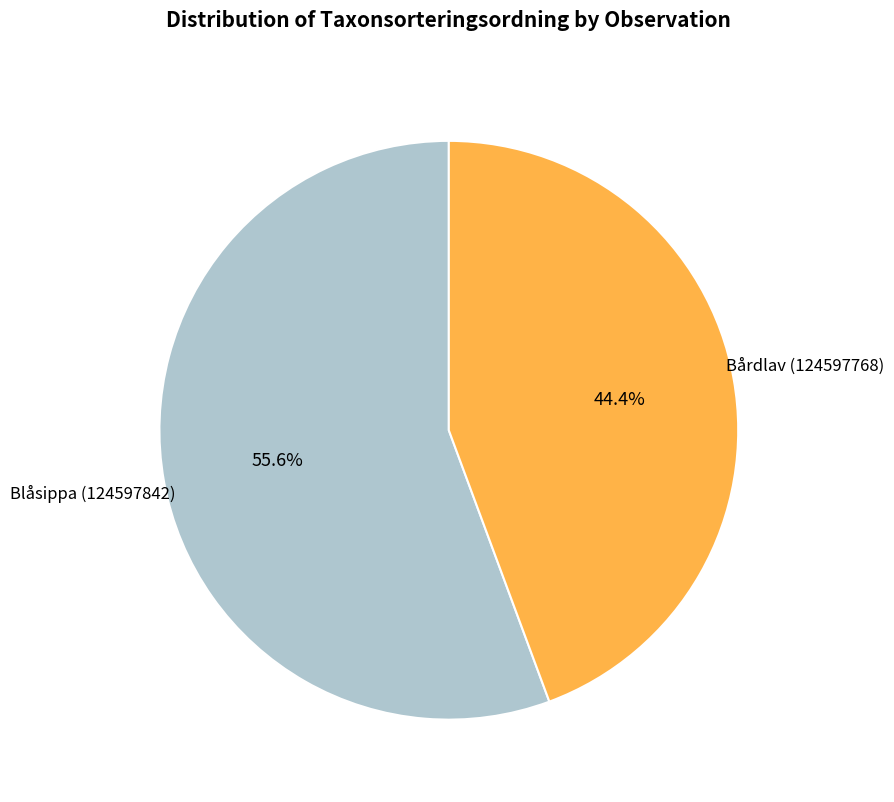

Does any single category account for the majority?

Yes